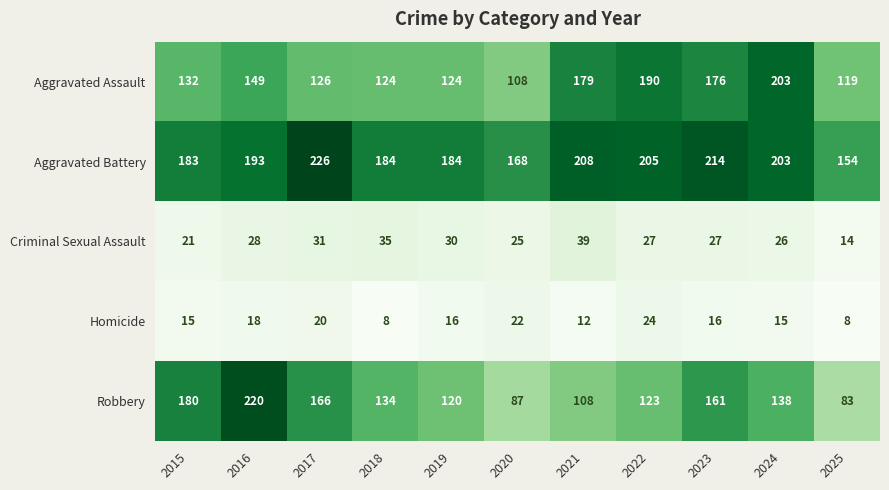

At which label is Criminal Sexual Assault closest to 26?

2024